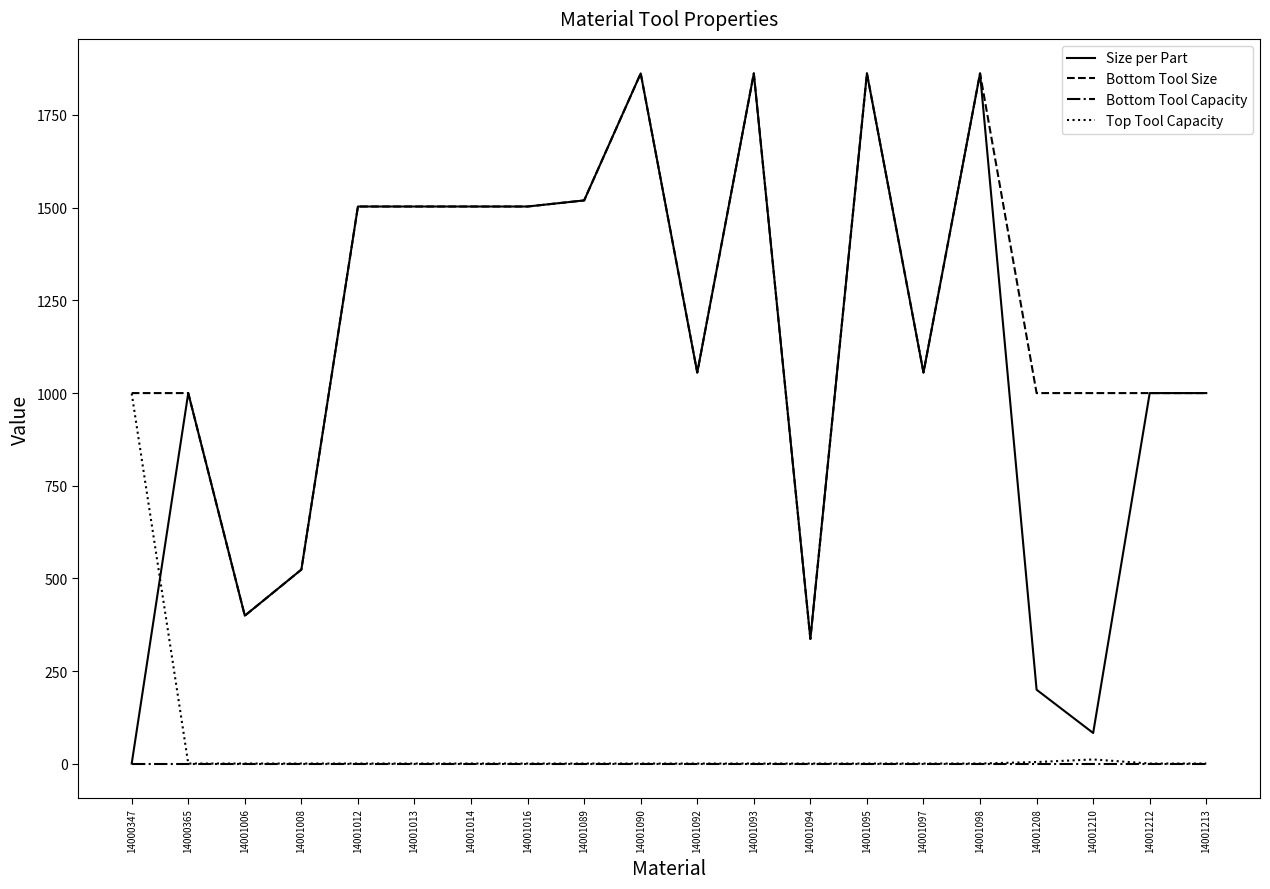

Which series has the largest total across all categories?

Bottom Tool Size